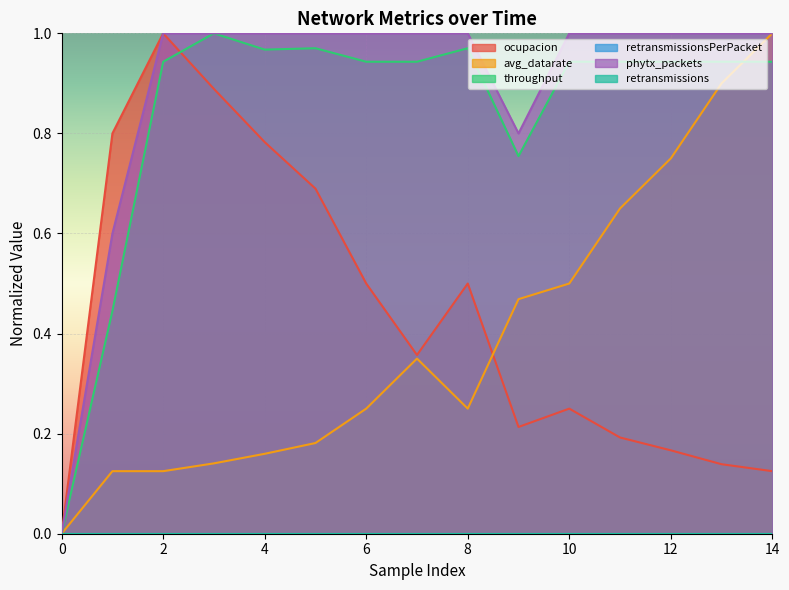

Between 6 and 5, which is larger?

5